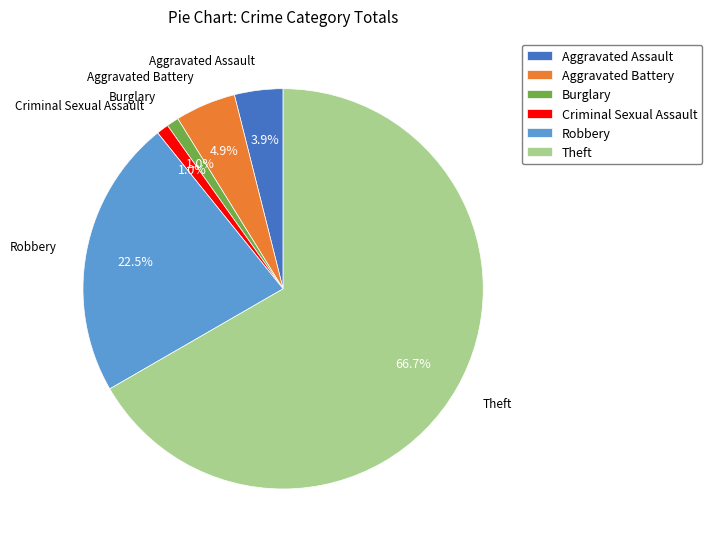

To the nearest percent, what portion does Theft represent?

67%